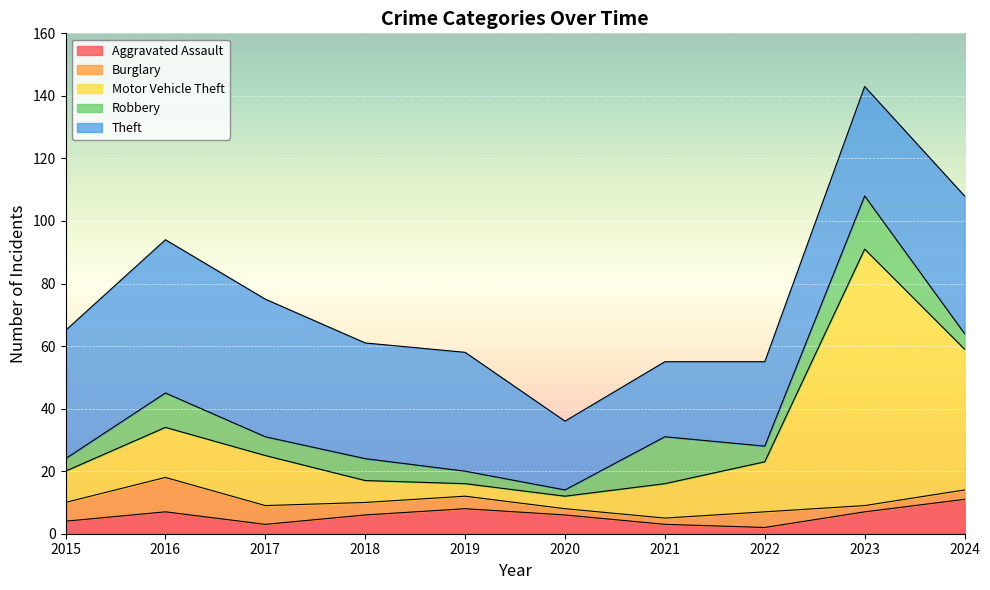

Which series has the widest spread of values?

Motor Vehicle Theft